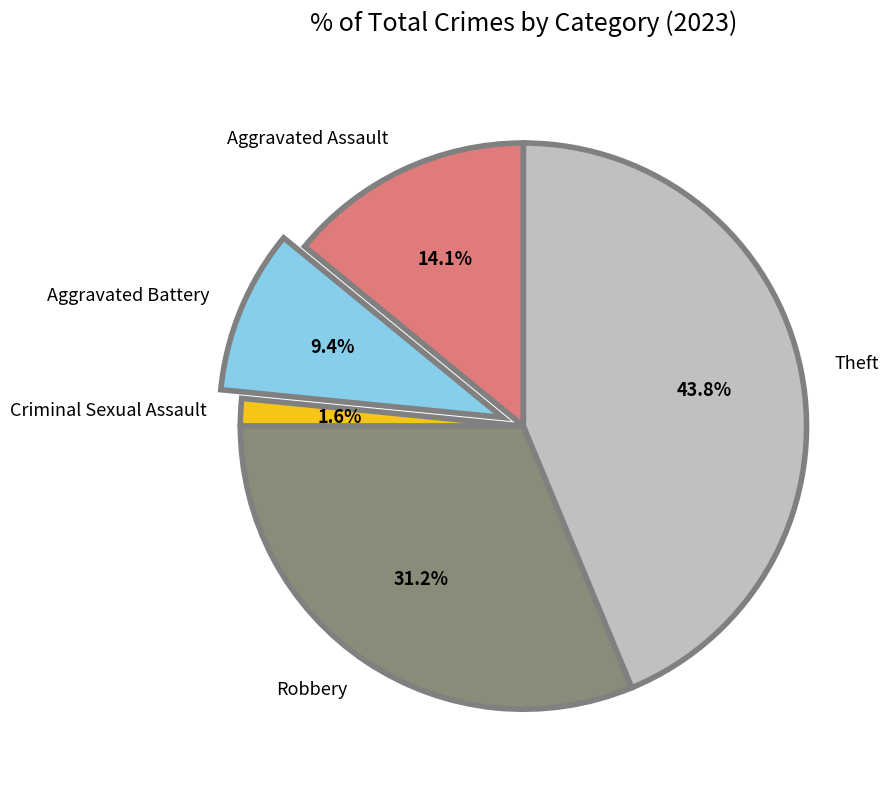

What is the smallest slice in the pie chart?

Criminal Sexual Assault